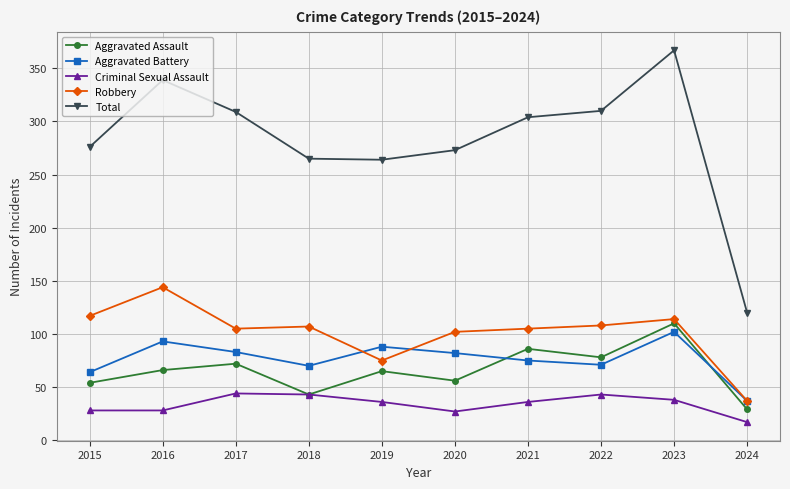

Is the value of Total at 2022 greater than the value of Criminal Sexual Assault at 2017?

Yes